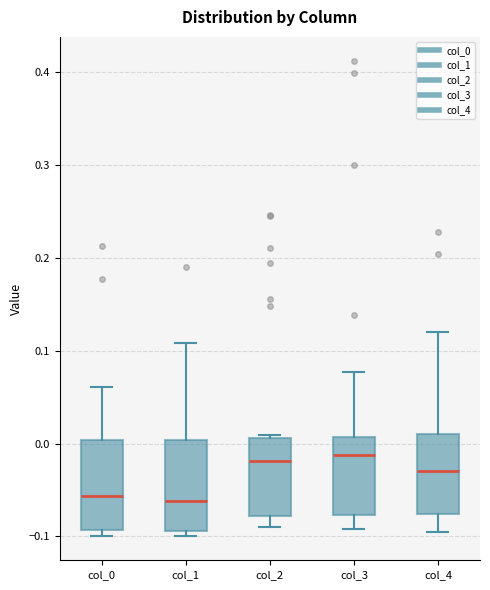

Where is the upper edge of the box for col_2 on the y-axis? The values are not printed on the chart, so give them approximately, as read against the axis.

0.01